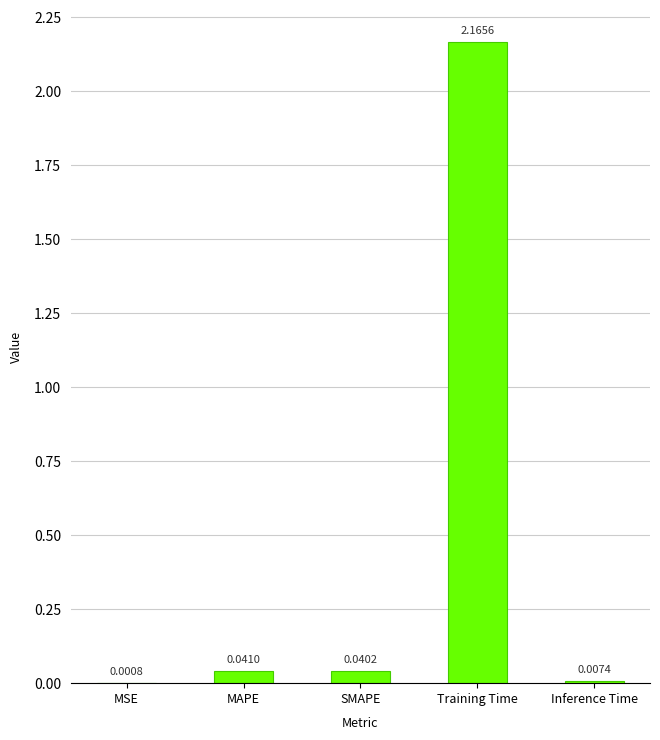

At which label is the value closest to 1?

MAPE